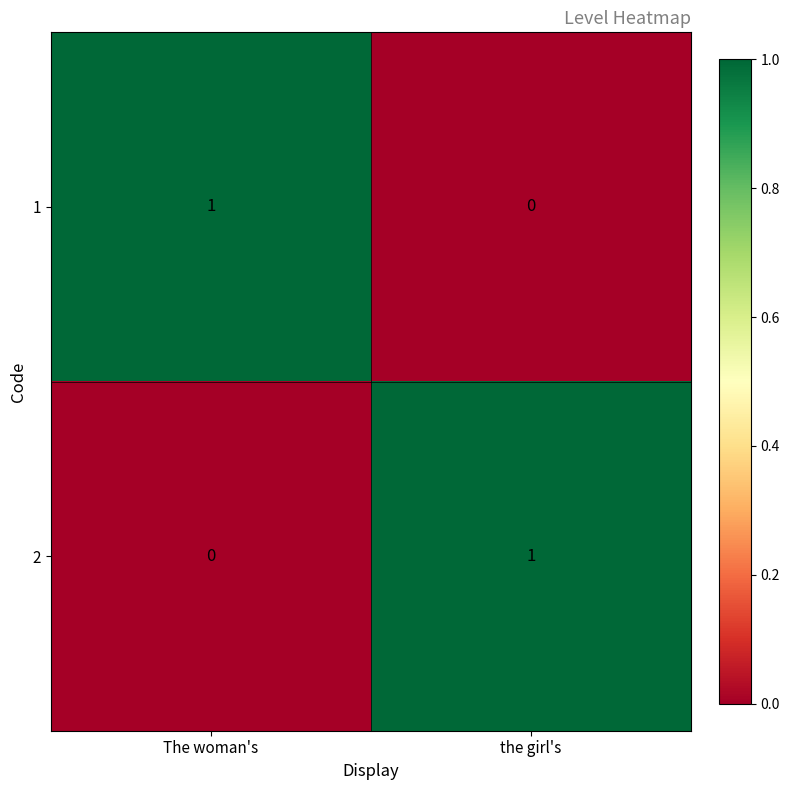

Count the number of categories in the chart.

2